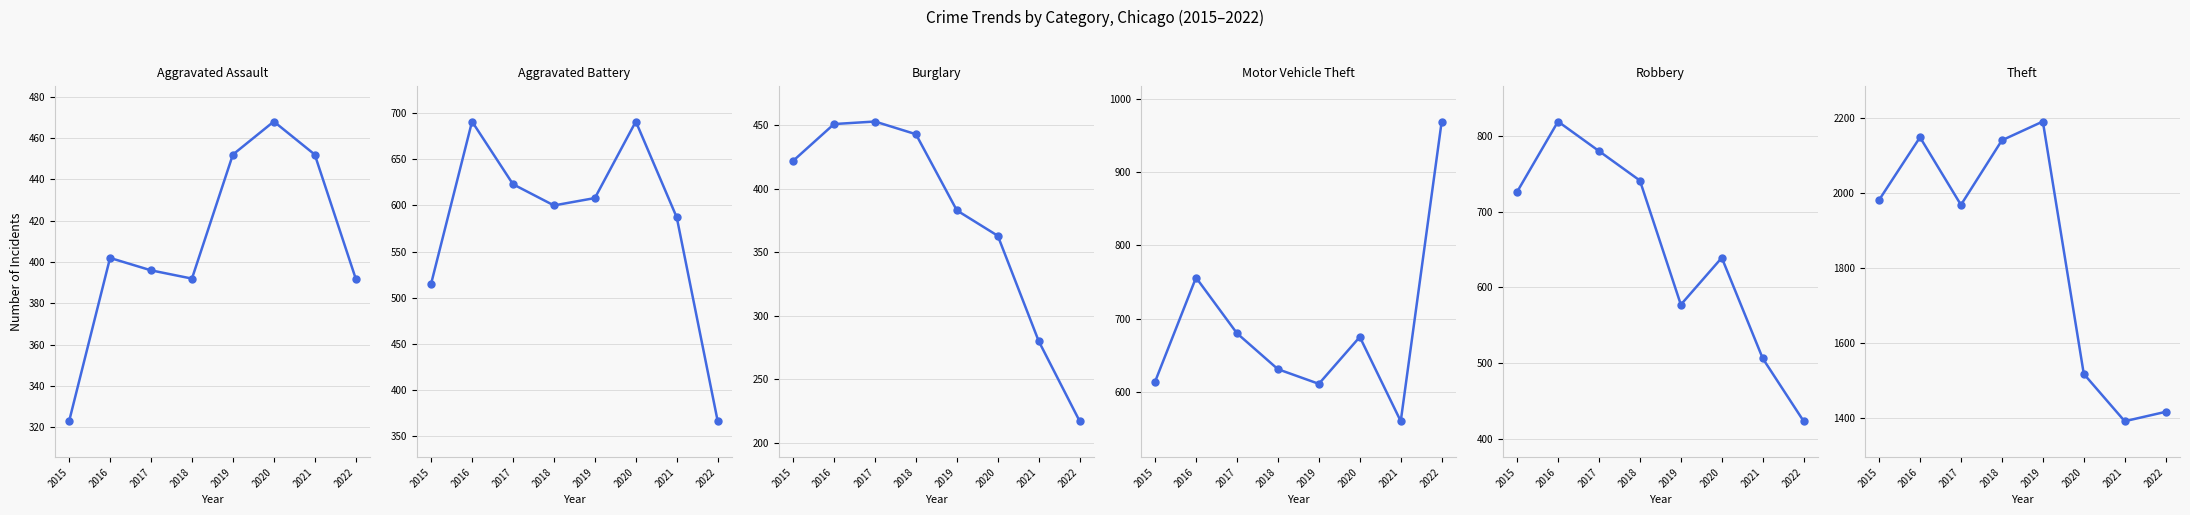

What is the greatest value displayed?

2190